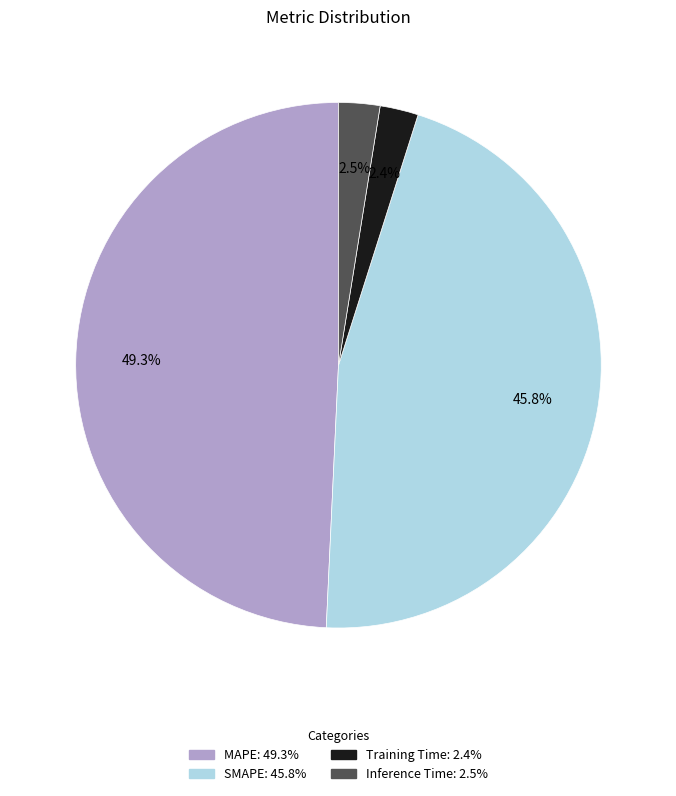

Is it true that MAPE is 49% of the pie?

True